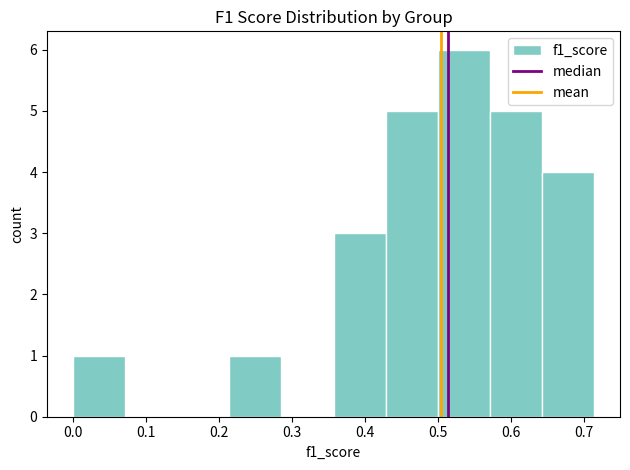

Reading left to right, transcribe this chart: for each bar, give the range it covers on the x-axis and its height. Neither the bar edges nor the heights are printed on the chart, so give them approximately, as read against the axes.

0.00 to 0.07: 1
0.07 to 0.14: 0
0.14 to 0.21: 0
0.21 to 0.29: 1
0.29 to 0.36: 0
0.36 to 0.43: 3
0.43 to 0.50: 5
0.50 to 0.57: 6
0.57 to 0.64: 5
0.64 to 0.71: 4